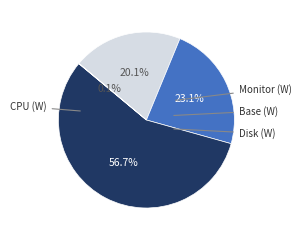

Which slice represents more than half of the pie?

CPU (W)